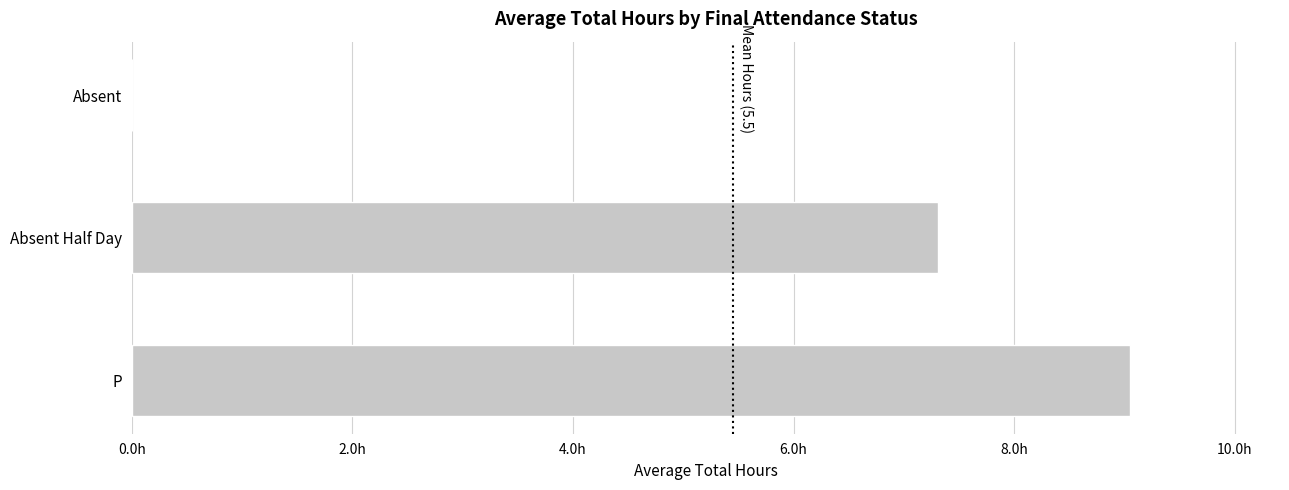

Which label corresponds to the largest value in the chart?

P